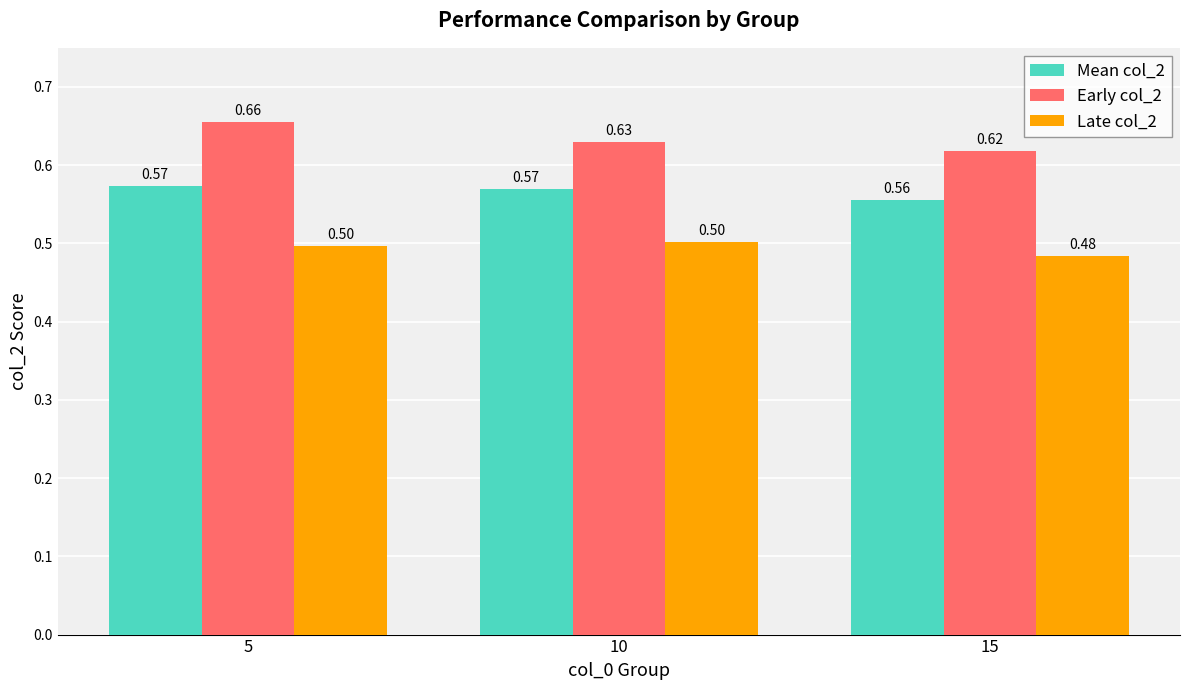

What is the total value across all series at 15?

1.7